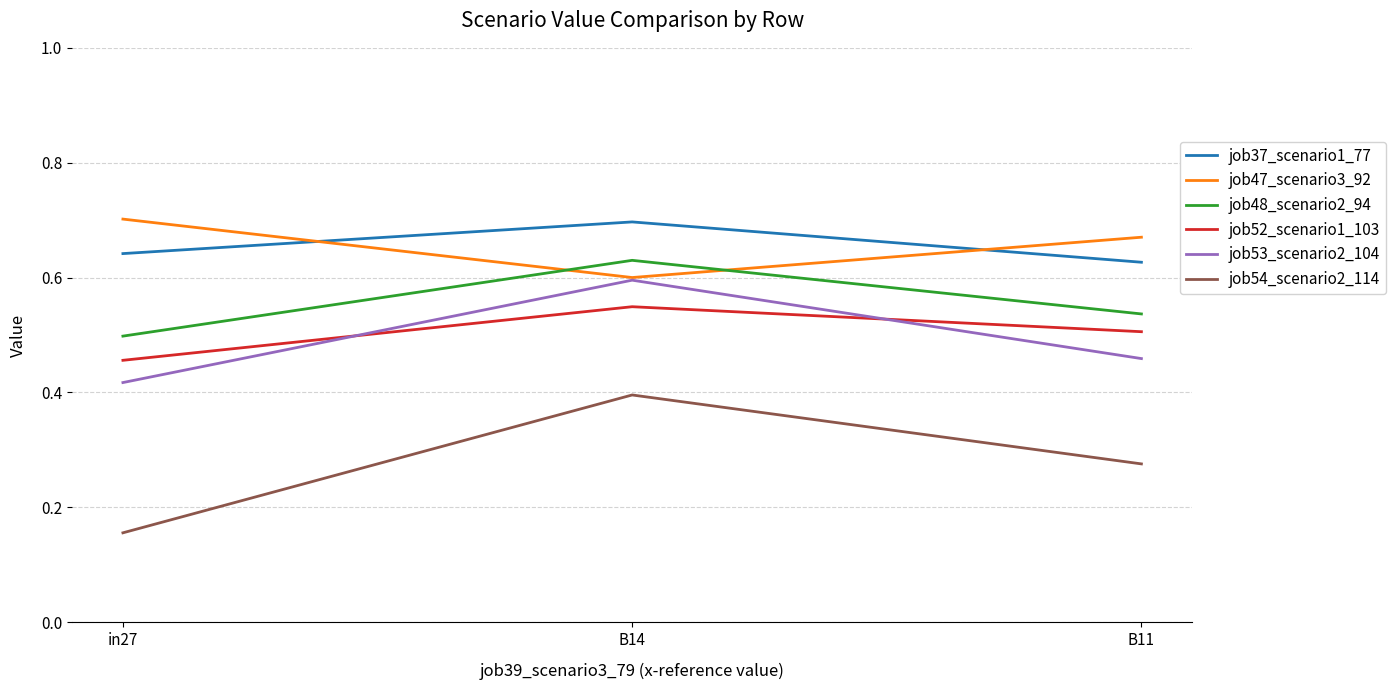

The job47_scenario3_92 series shows 0.7 at B11. True or false?

True